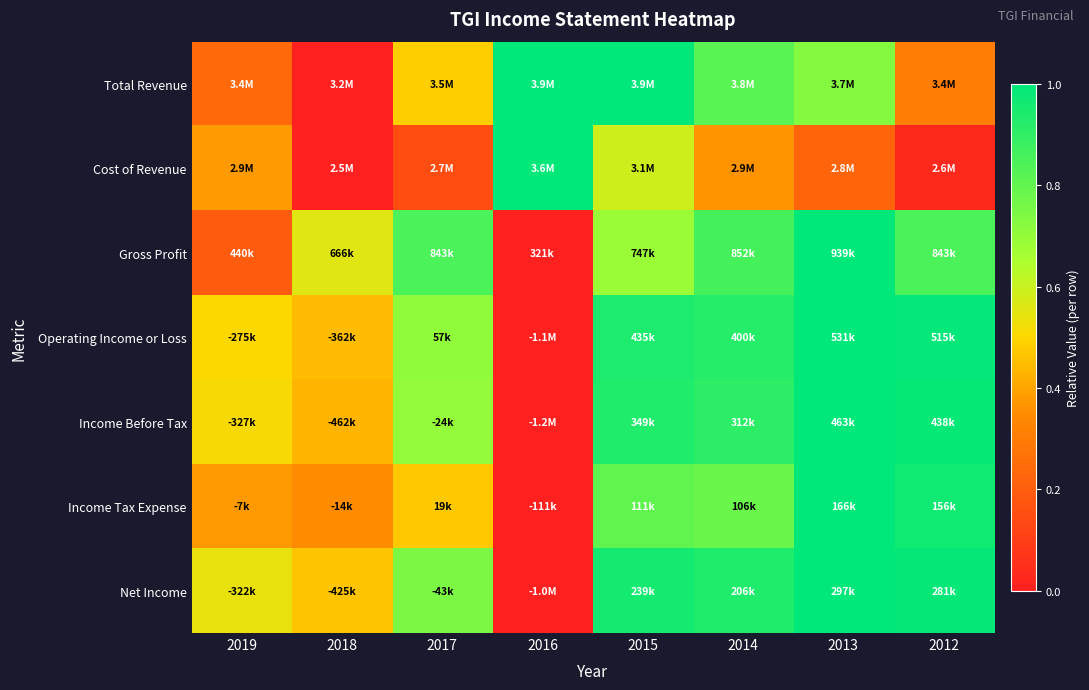

At how many categories does at least one series exceed 0?

8